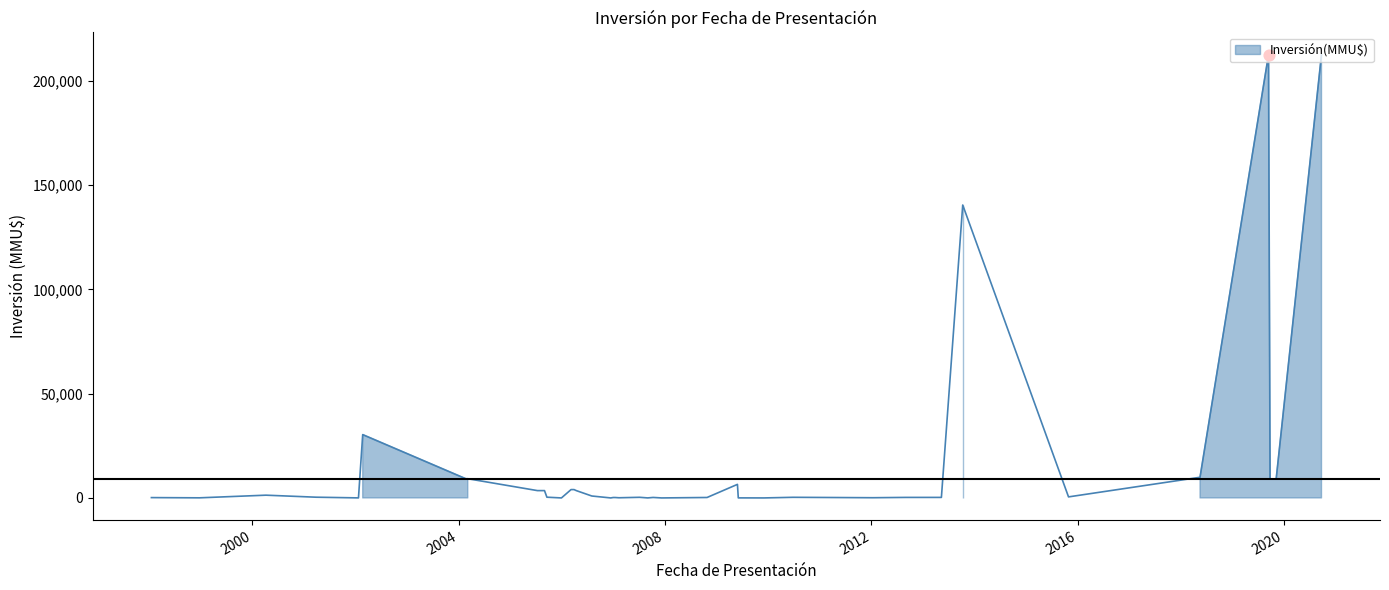

What is the change in value from 07/12/2007 to 20/02/2004?

+9200